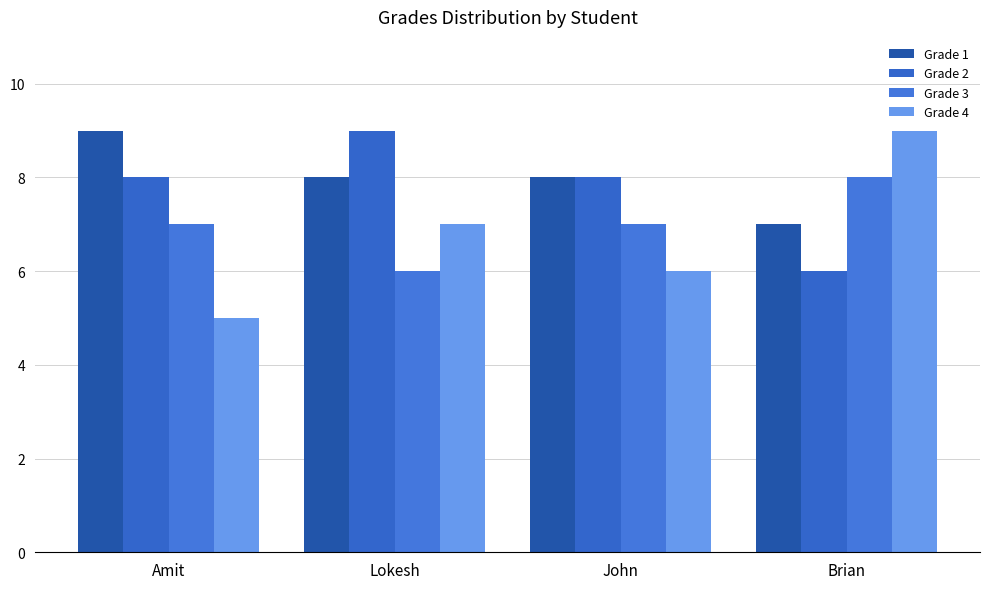

Are the bars grouped side by side (vs. stacked)?

Yes